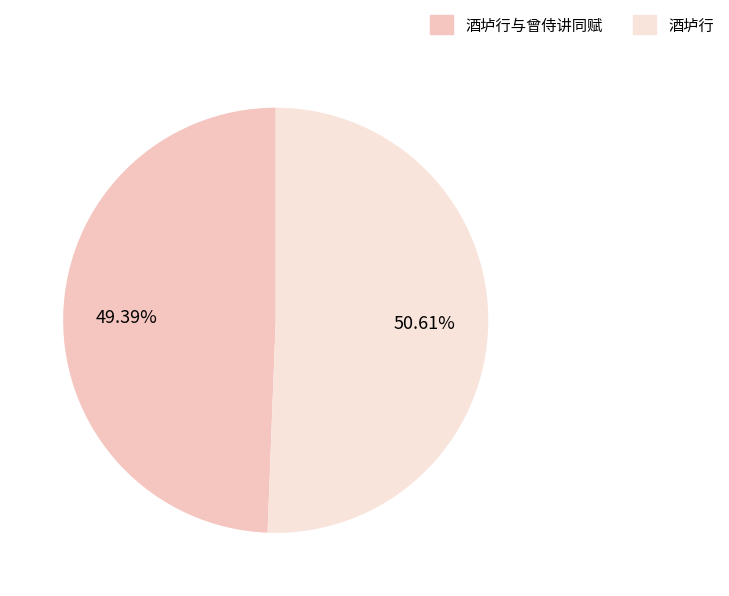

What is the smallest slice in the pie chart?

酒垆行与曾侍讲同赋